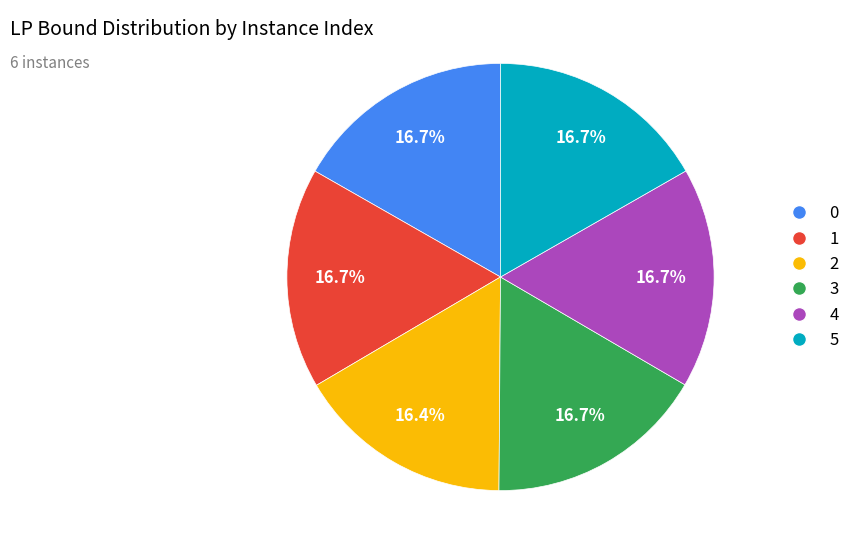

What is the total percentage of 3 and 2?

33.1%